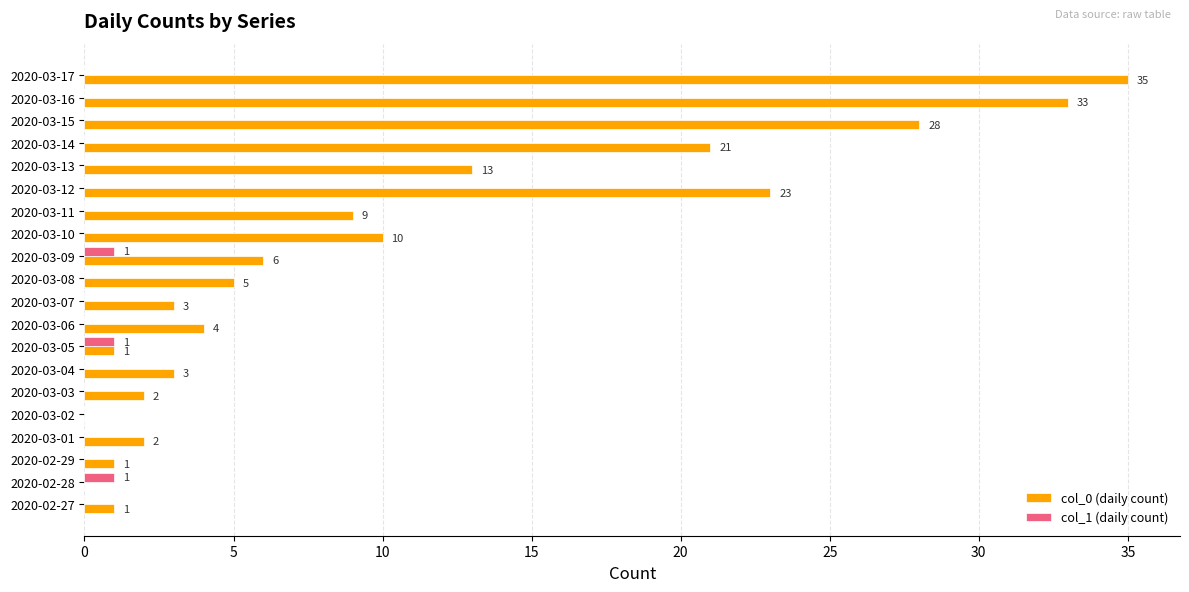

At which category does the chart reach its peak across all series?

2020-03-17